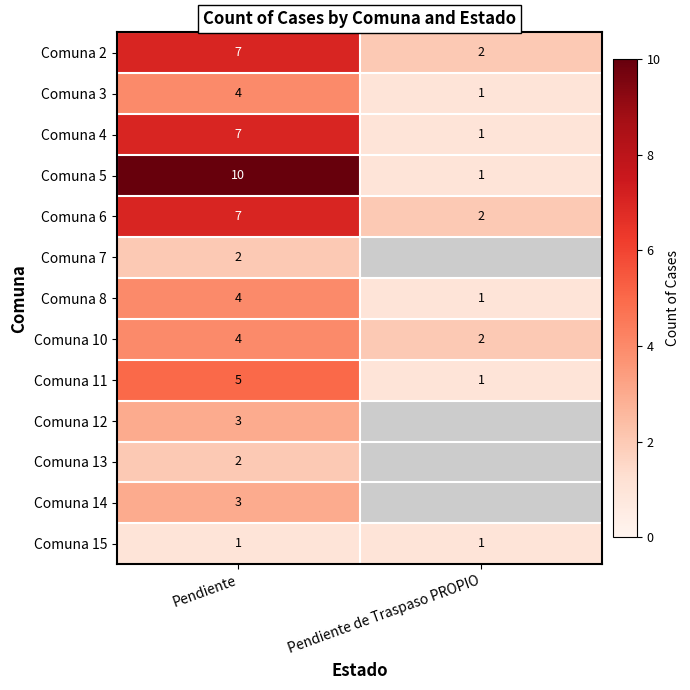

At which category is the sum across all series the highest?

Pendiente